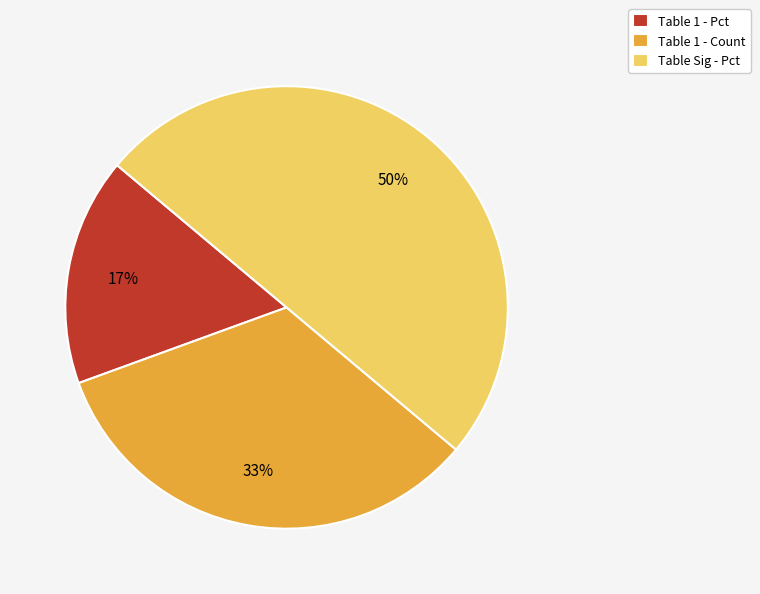

Rank the categories by value from lowest to highest.

Table 1 - Pct, Table 1 - Count, Table Sig - Pct